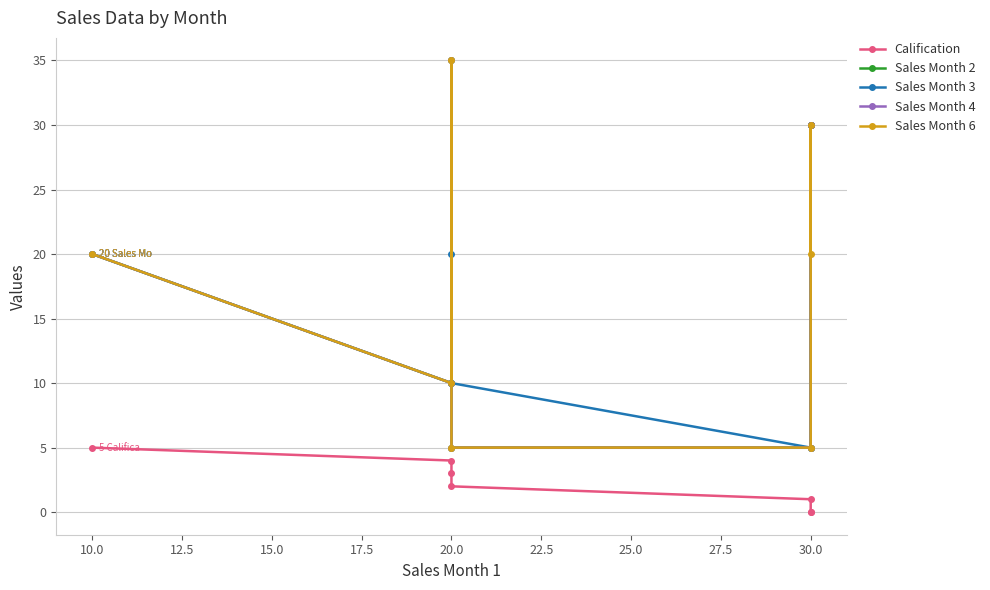

Which series has the largest total across all categories?

Sales Month 2